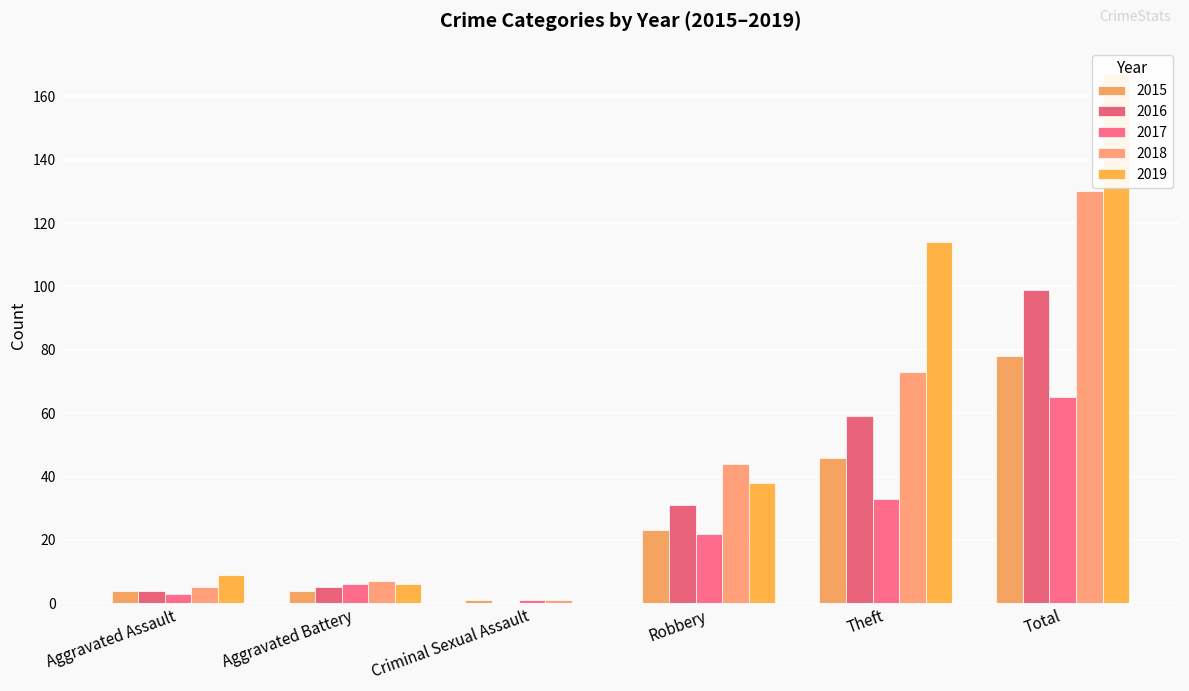

The 2019 series shows -108 at Criminal Sexual Assault. True or false?

False